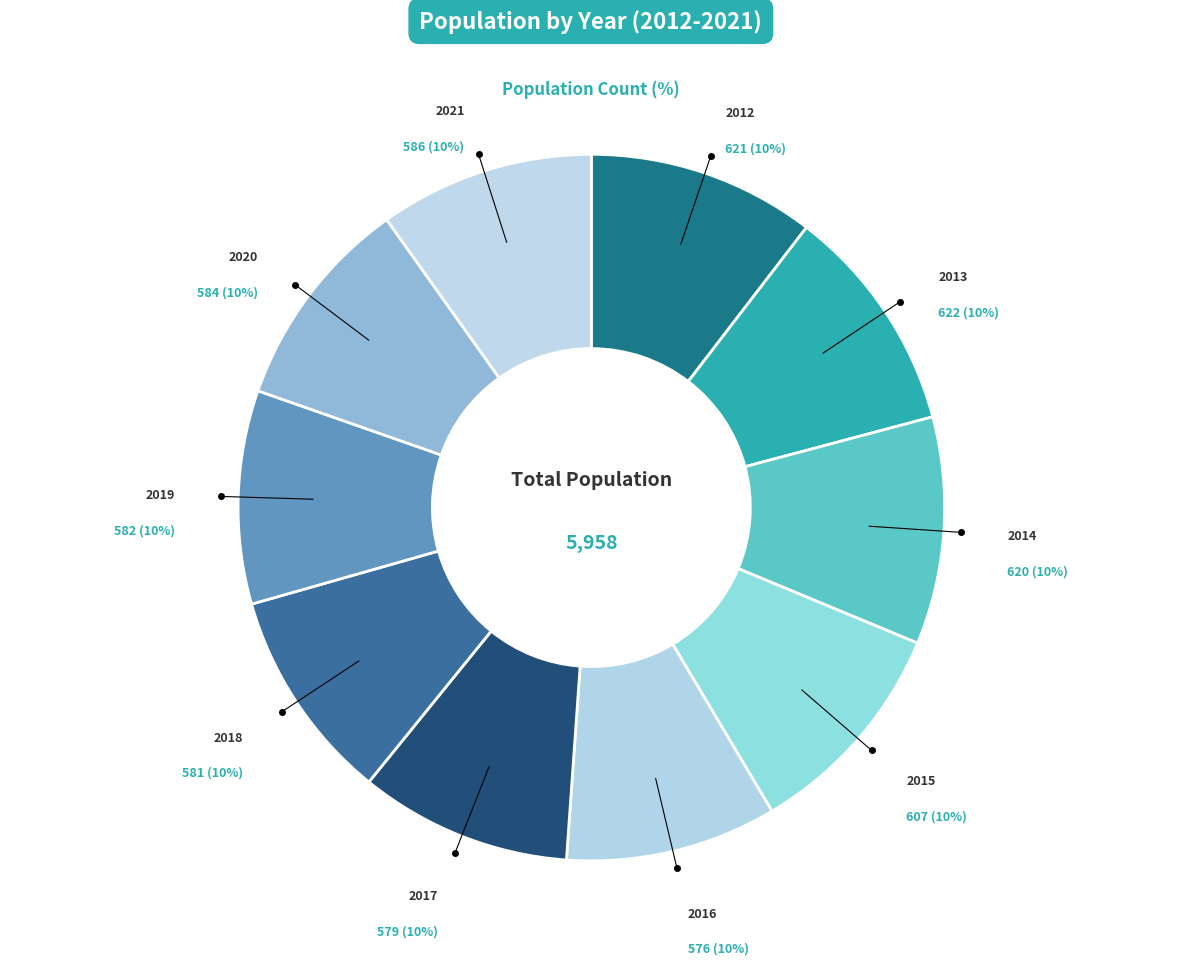

How many slices are in this pie chart?

10